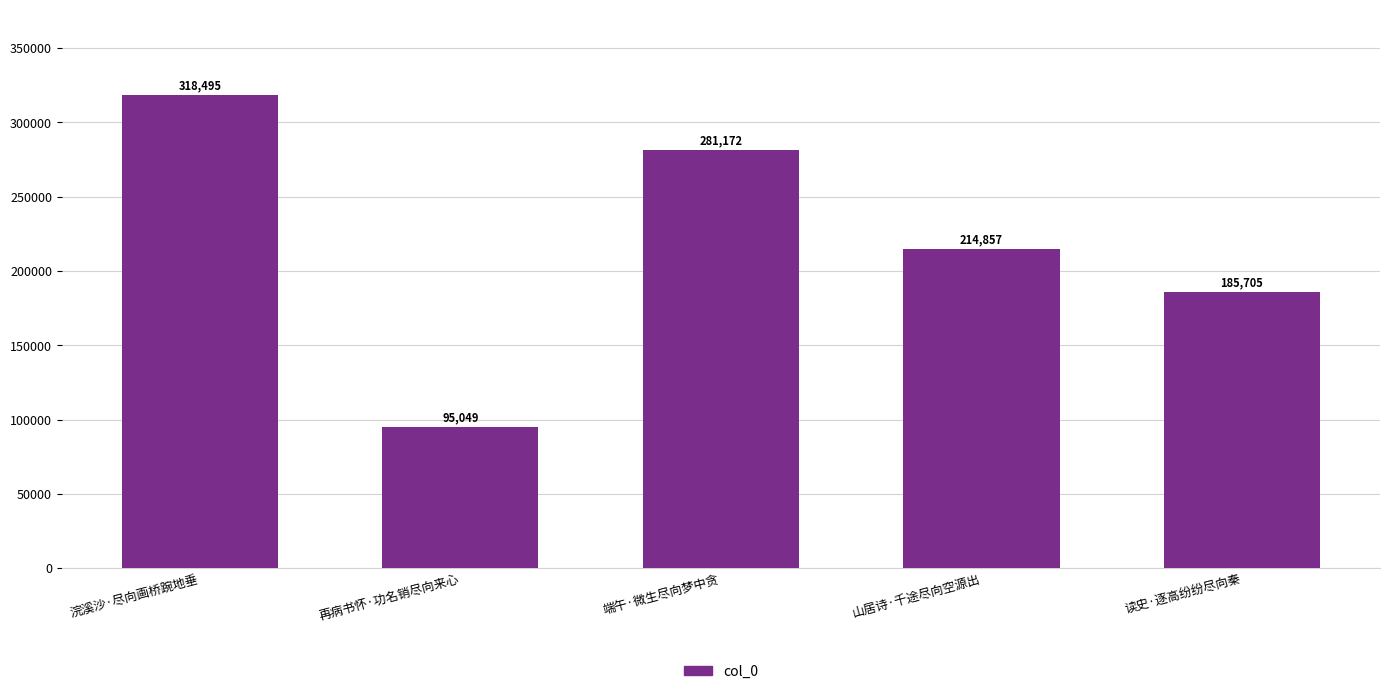

Reading left to right, list all the values displayed in this chart.

浣溪沙·尽向画桥踠地垂=318495	再病书怀·功名销尽向来心=95049	端午·微生尽向梦中贪=281172	山居诗·千途尽向空源出=214857	读史·逐高纷纷尽向秦=185705